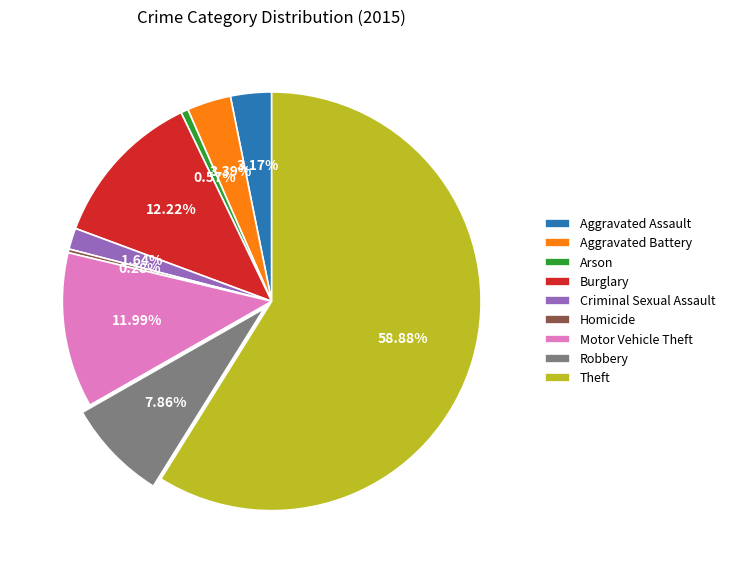

Which slice is the largest?

Theft